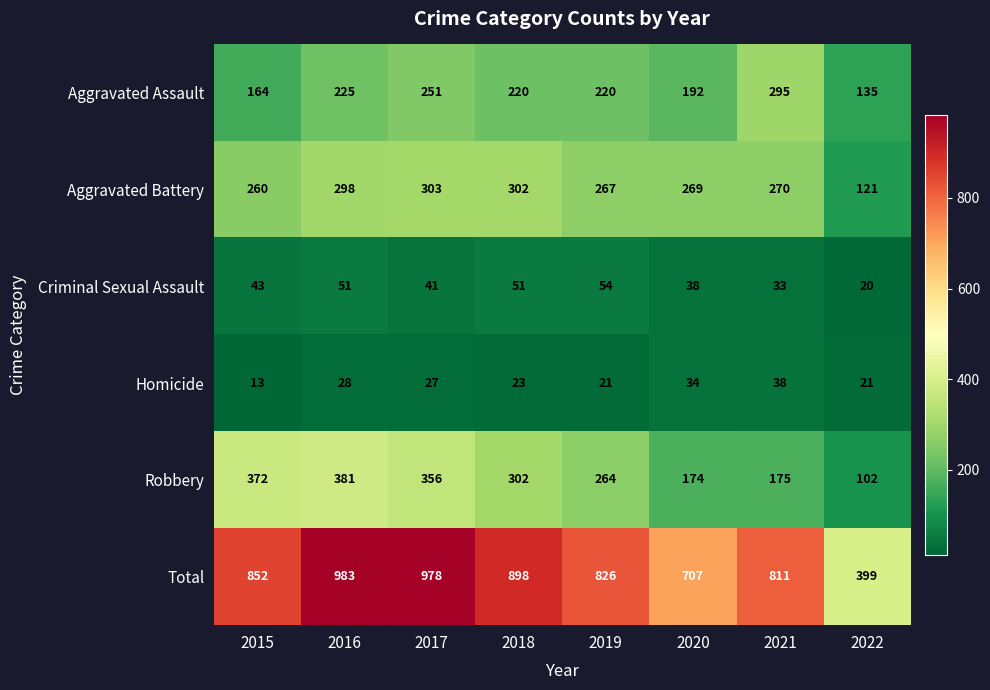

What is the difference between the Aggravated Assault values at 2018 and 2016?

5